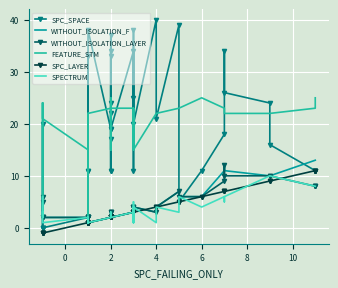

How many interior local peaks does the WITHOUT_ISOLATION_F series have?

4